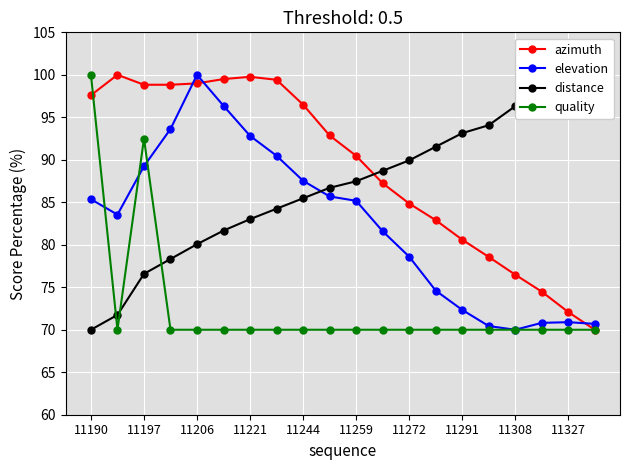

The azimuth series shows 156.7 at 11190. True or false?

False